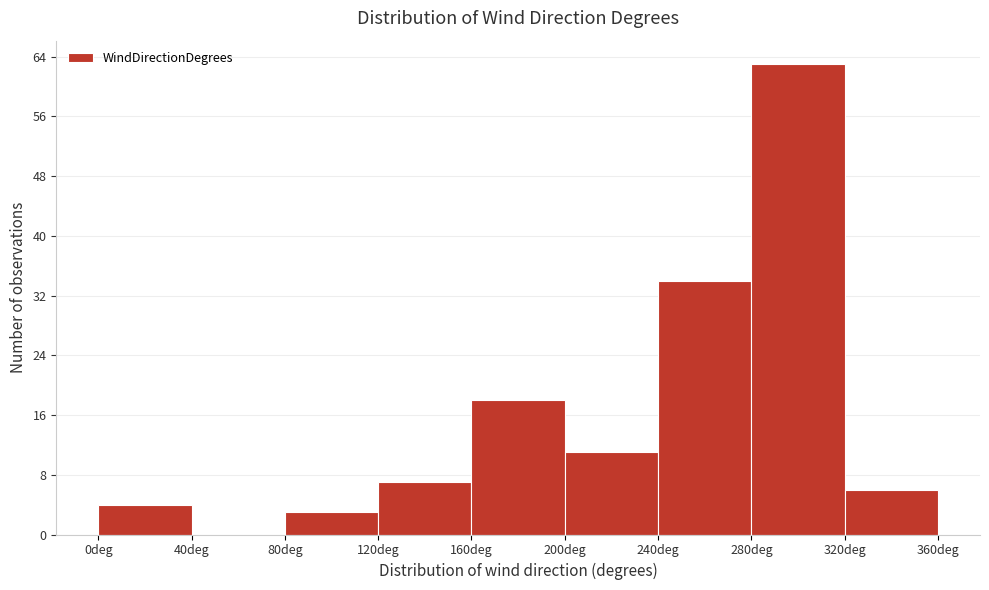

What is the height of the bar covering 80 to 120 on the x-axis? The values are not printed on the chart, so give them approximately, as read against the axis.

3